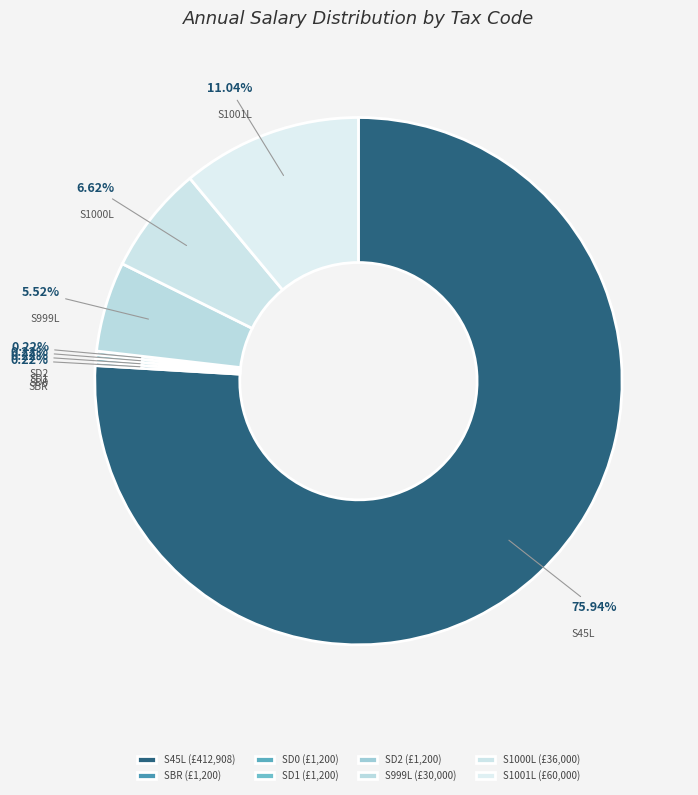

Do S1000L and S999L together represent more than half of the pie?

No